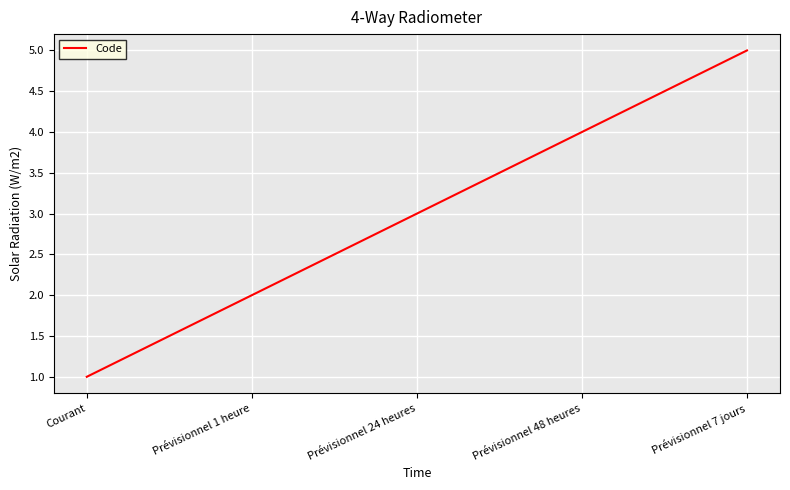

What is the greatest value displayed?

5